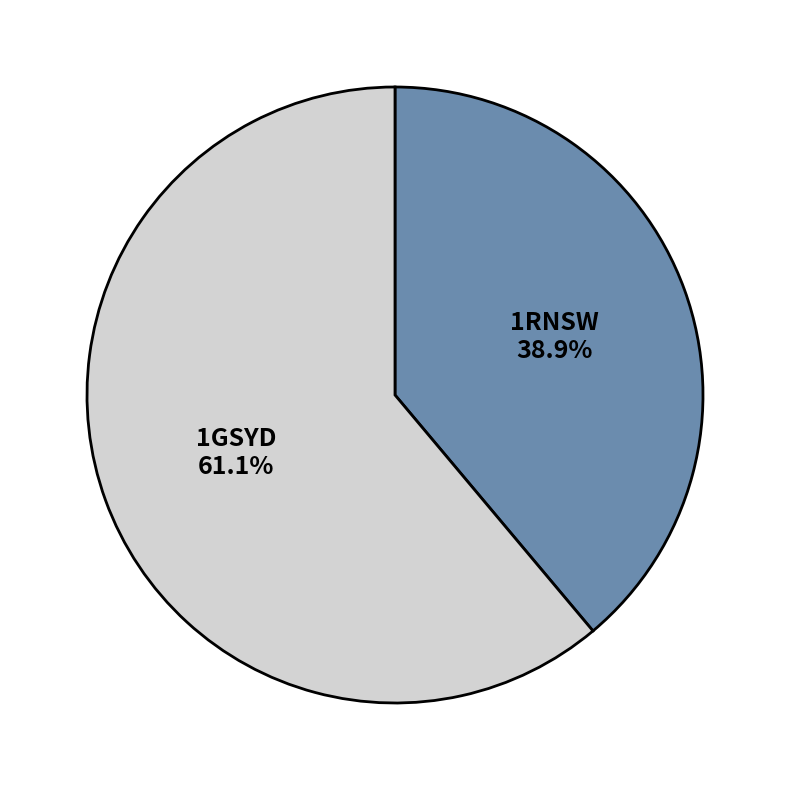

The 1RNSW slice represents 49% of the pie. True or false?

False